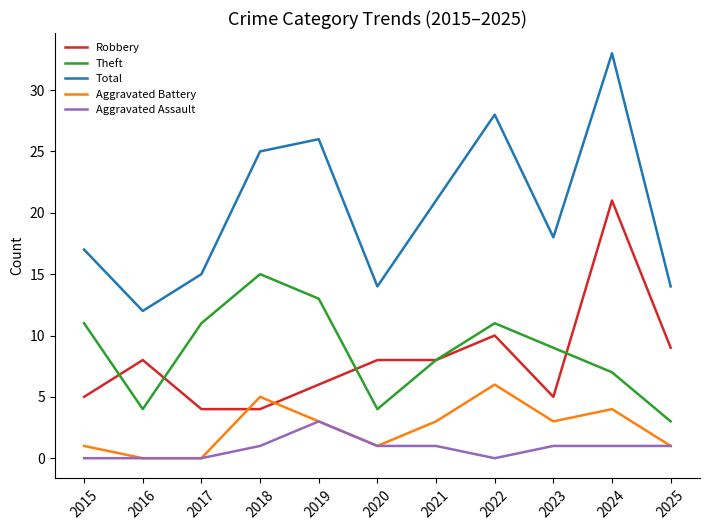

Reading left to right, list all the values displayed in this chart.

Robbery: 2015=5	2016=8	2017=4	2018=4	2019=6	2020=8	2021=8	2022=10	2023=5	2024=21	2025=9
Theft: 2015=11	2016=4	2017=11	2018=15	2019=13	2020=4	2021=8	2022=11	2023=9	2024=7	2025=3
Total: 2015=17	2016=12	2017=15	2018=25	2019=26	2020=14	2021=21	2022=28	2023=18	2024=33	2025=14
Aggravated Battery: 2015=1	2016=0	2017=0	2018=5	2019=3	2020=1	2021=3	2022=6	2023=3	2024=4	2025=1
Aggravated Assault: 2015=0	2016=0	2017=0	2018=1	2019=3	2020=1	2021=1	2022=0	2023=1	2024=1	2025=1